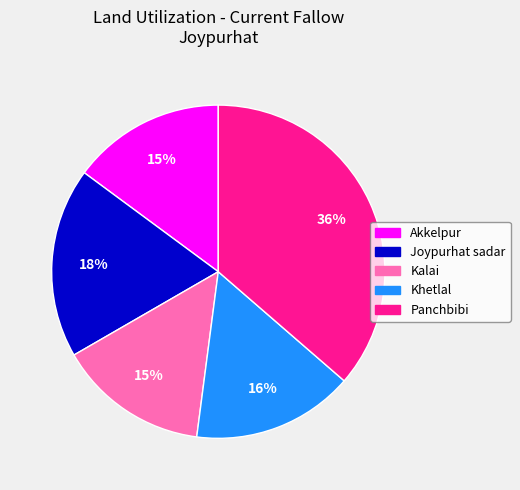

To the nearest percent, what is the average slice percentage?

20%